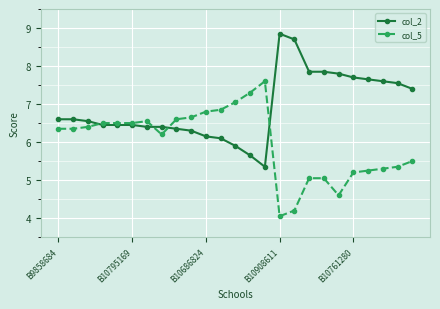

Which series has the largest total across all categories?

col_2